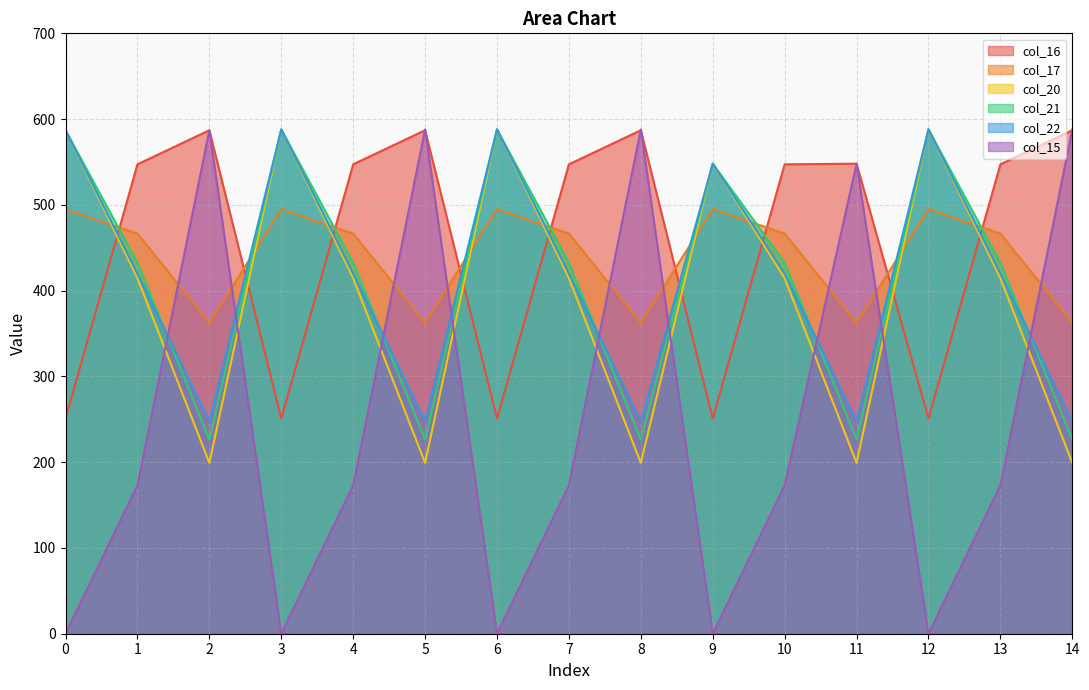

What is the difference between the maximum and minimum values in the col_22 series?

340.6